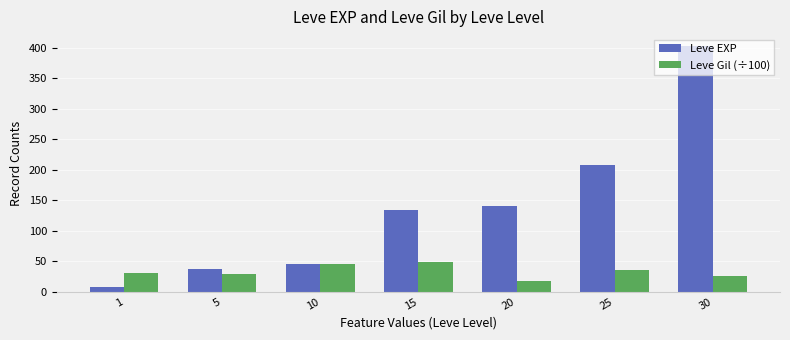

Which series has the largest total across all categories?

Leve EXP